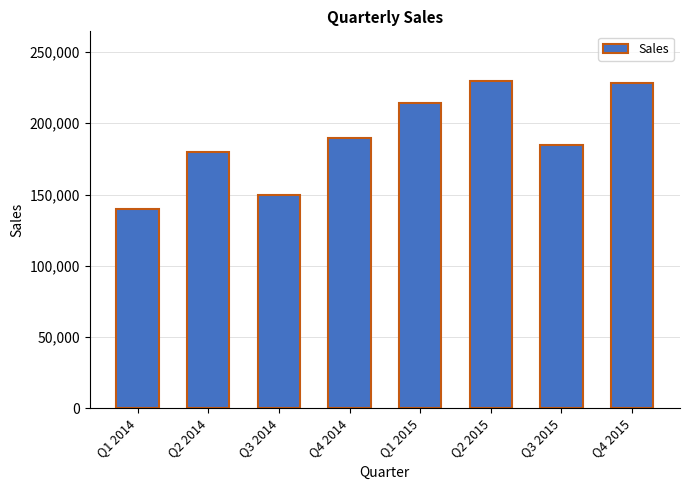

The chart shows a value of 185000 at Q3 2015. True or false?

True